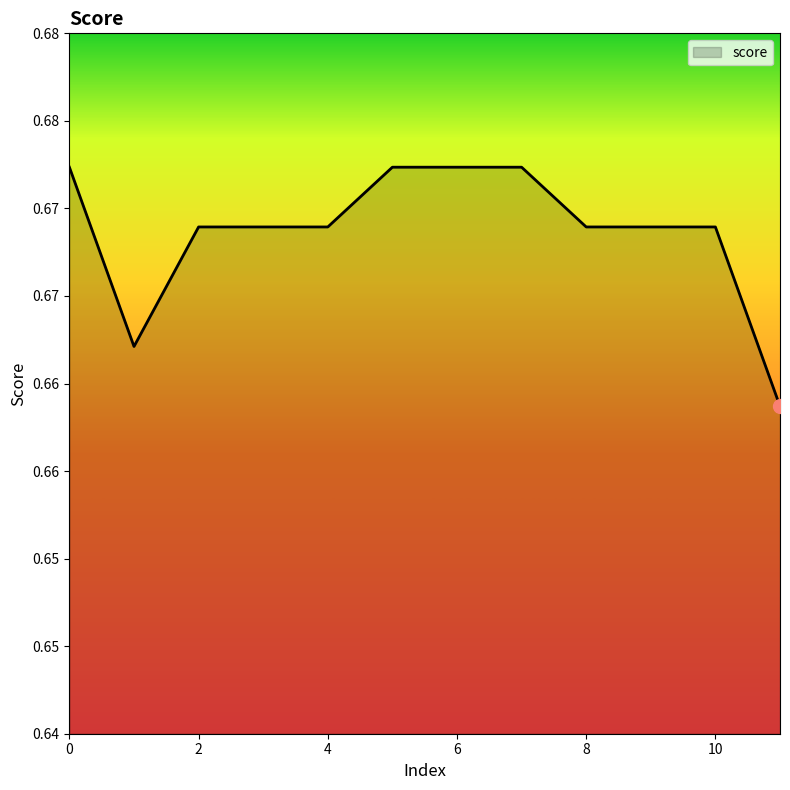

Does the chart display data point markers on the line(s)?

No